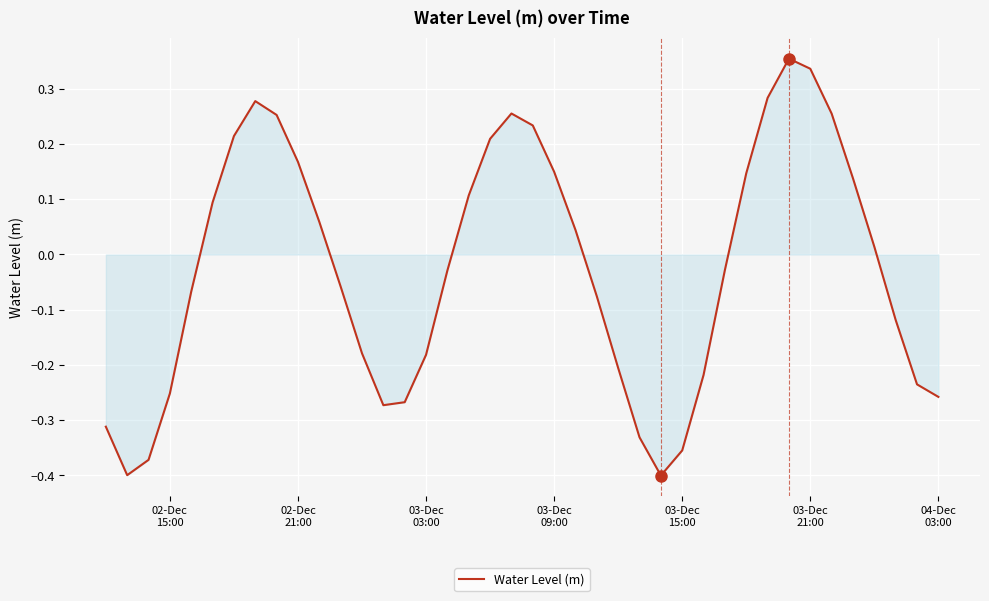

What is the difference between the maximum and minimum values?

0.8